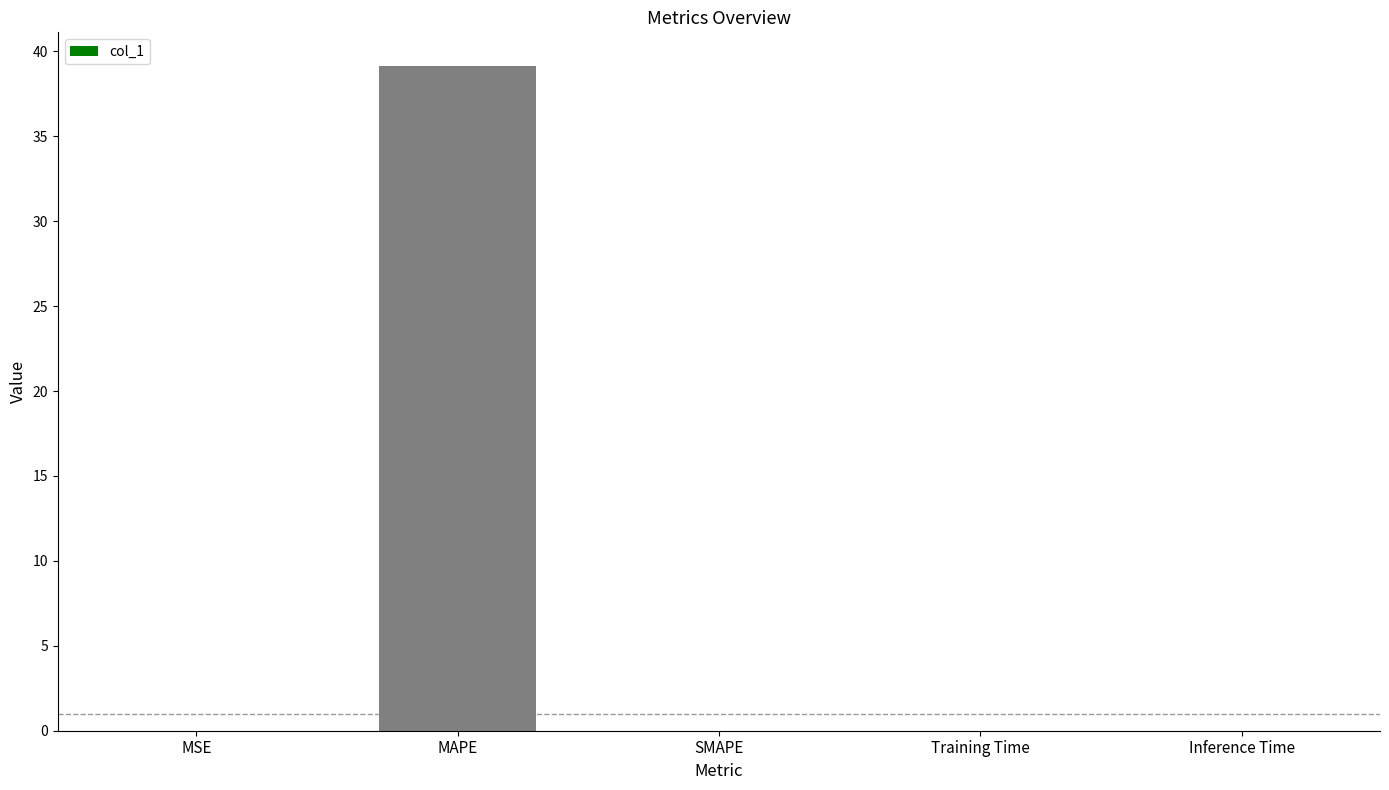

The chart shows a value of 0.0 at Training Time. True or false?

True